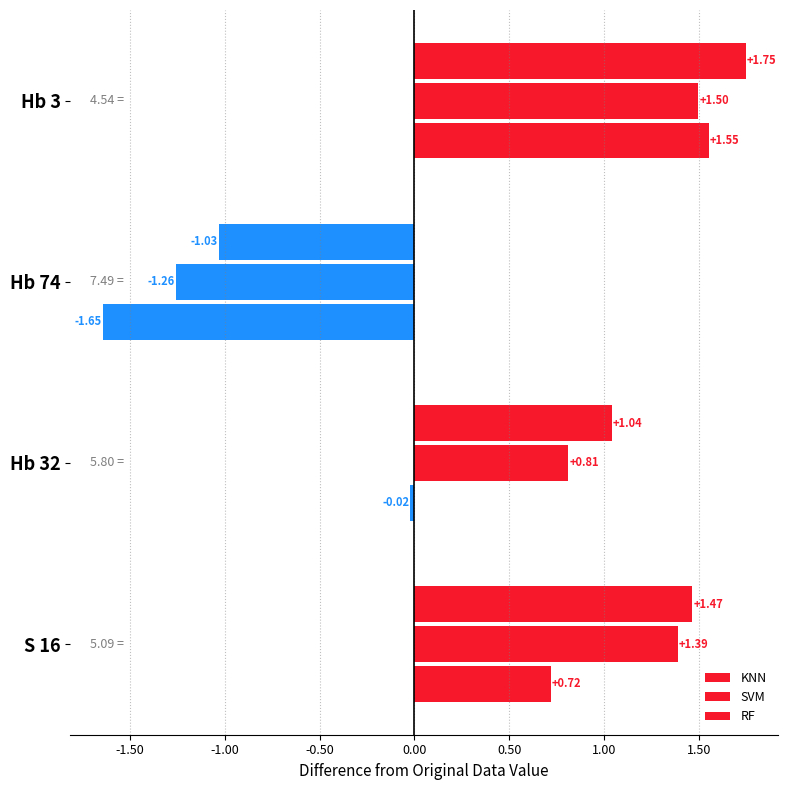

At how many categories does at least one series exceed 1?

3